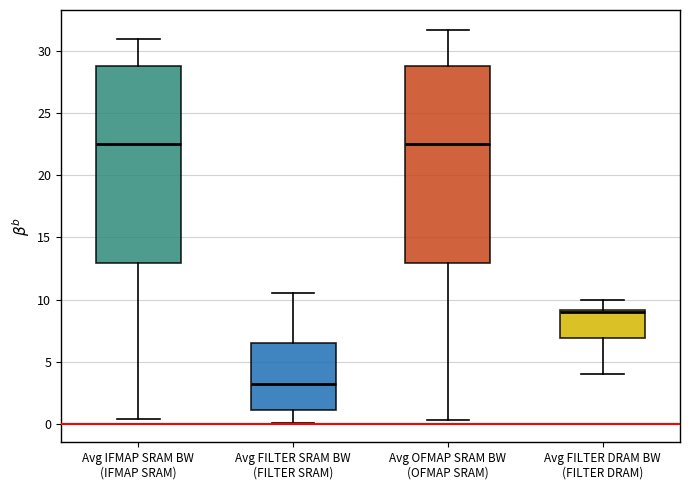

Reading left to right, transcribe this box plot: for each box, give where its median line is, the range the box spans, and where its two whiskers end, as read against the y-axis. The values are not printed on the chart, so give them approximately, as read against the axis.

Avg IFMAP SRAM BW (IFMAP SRAM): median 22.5, box 13.0 to 29.0, whiskers 0.5 to 31.0
Avg FILTER SRAM BW (FILTER SRAM): median 3.0, box 1.0 to 6.5, whiskers 0.0 to 10.5
Avg OFMAP SRAM BW (OFMAP SRAM): median 22.5, box 13.0 to 29.0, whiskers 0.5 to 32.0
Avg FILTER DRAM BW (FILTER DRAM): median 9.0, box 7.0 to 9.0, whiskers 4.0 to 10.0